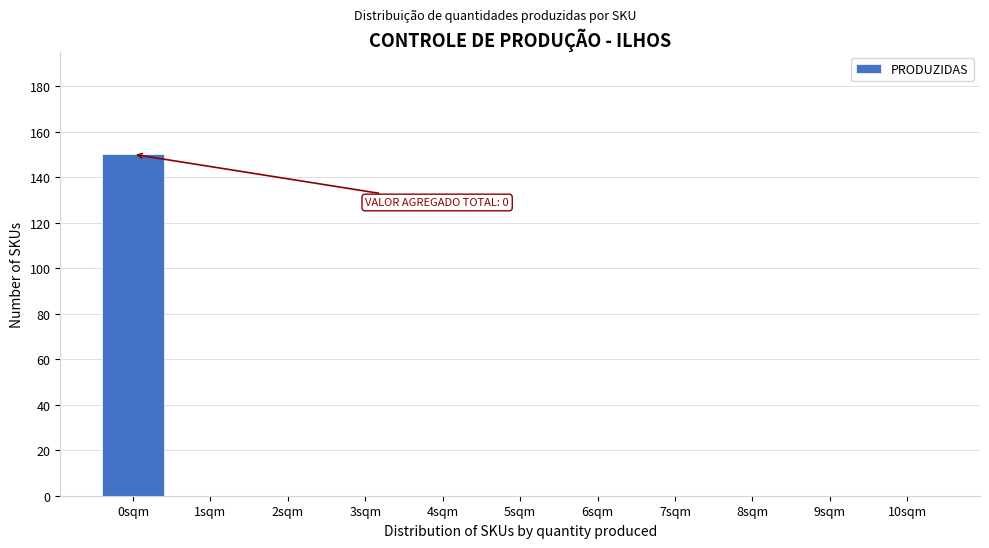

Reading right to left, extract all data points from this chart.

10sqm=0	9sqm=0	8sqm=0	7sqm=0	6sqm=0	5sqm=0	4sqm=0	3sqm=0	2sqm=0	1sqm=0	0sqm=150